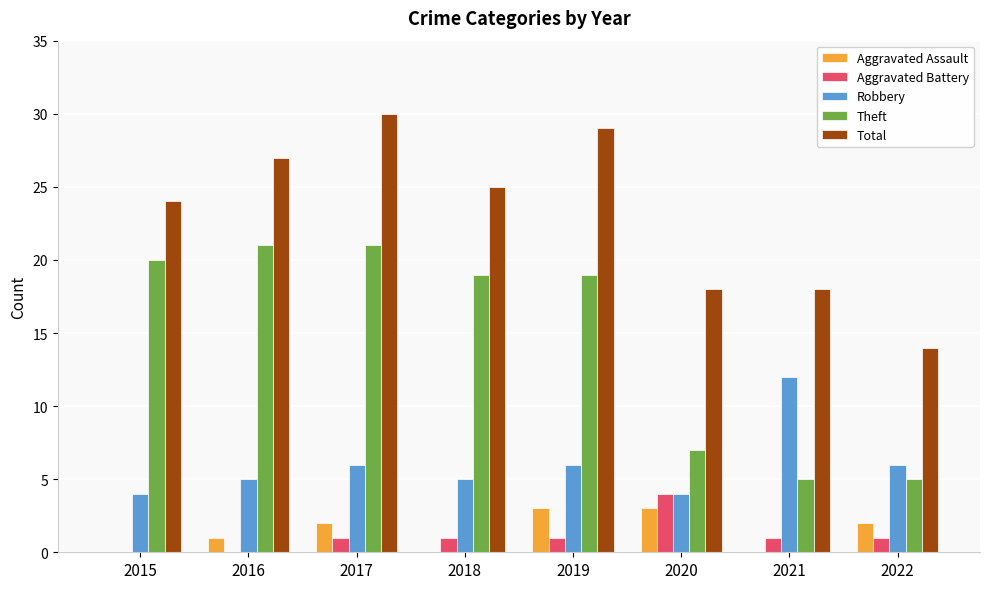

What is the spread (max minus min) of values at 2022?

13